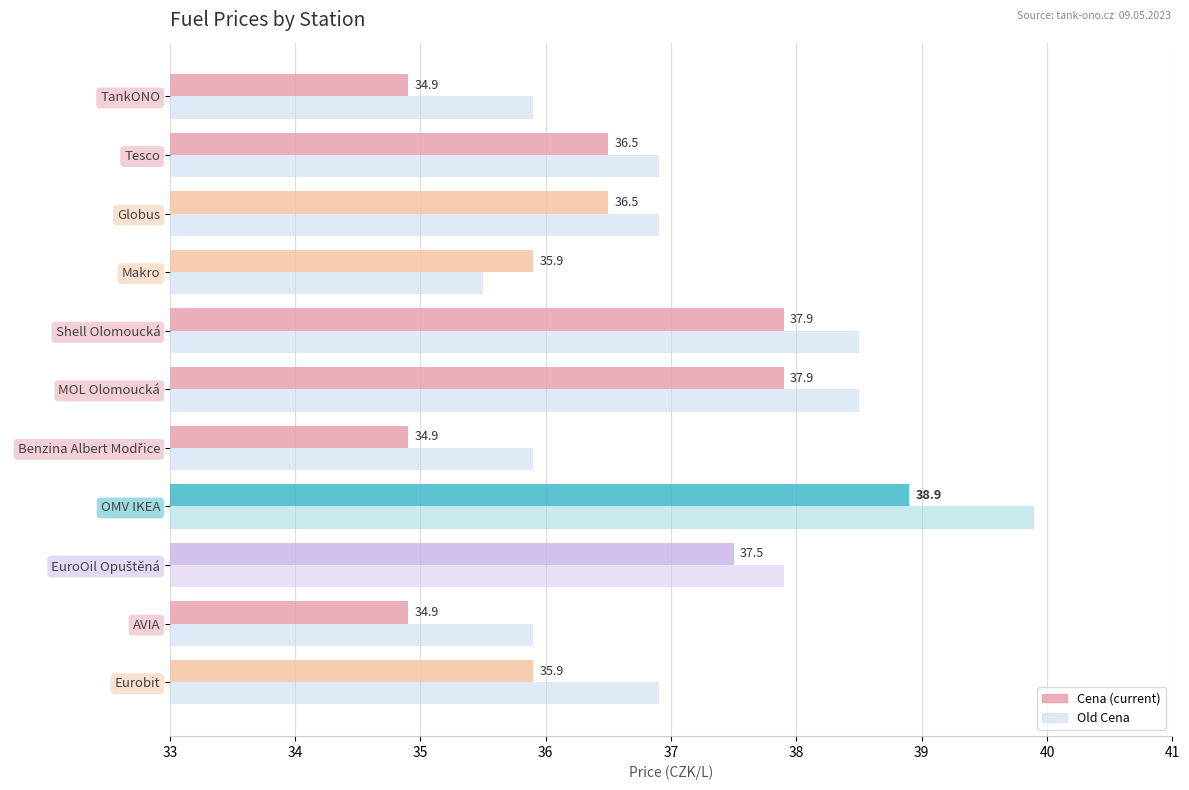

At which category is the sum across all series the highest?

OMV IKEA